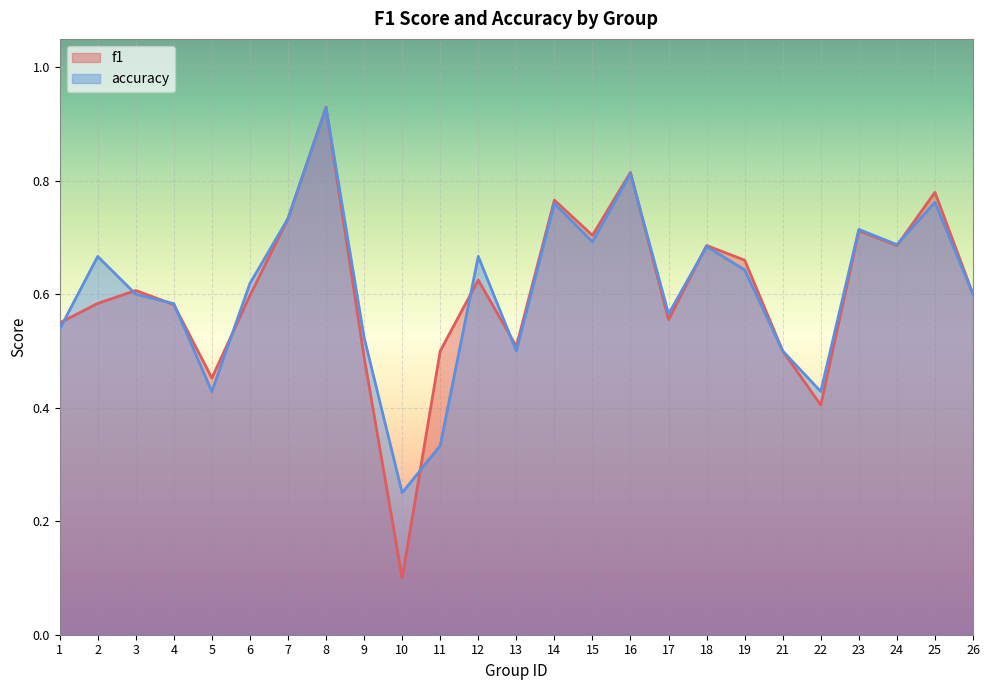

Rank the series by their average value, from highest to lowest.

accuracy, f1